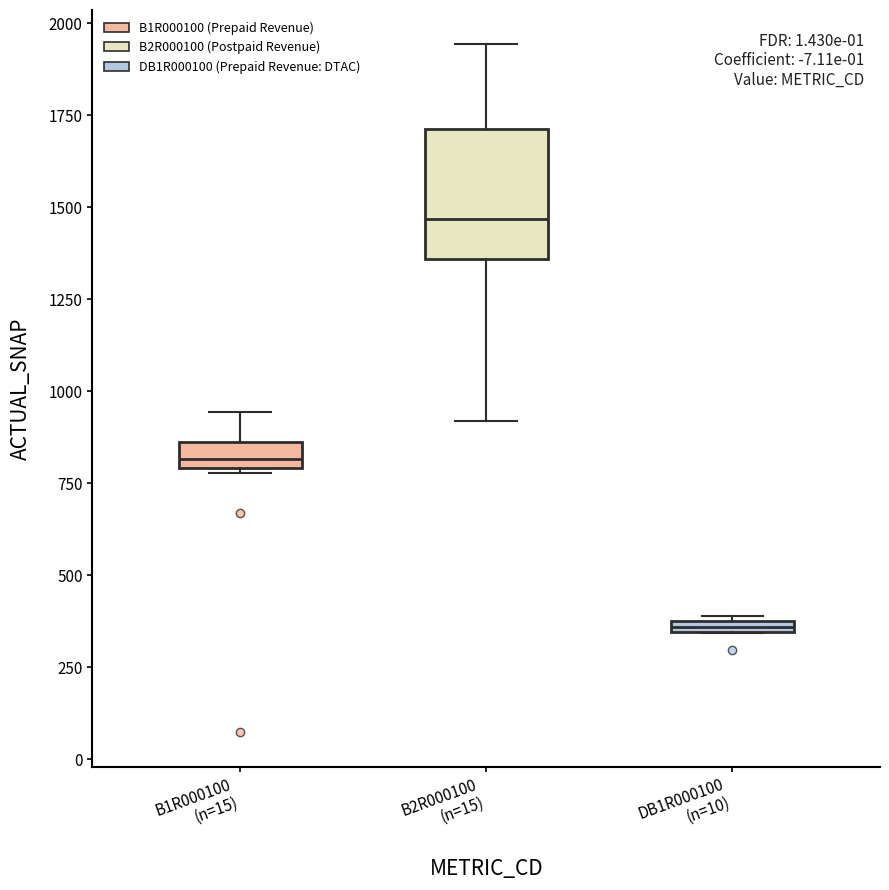

Where does the lower whisker of the box for B2R000100 (n=15) end on the y-axis? The values are not printed on the chart, so give them approximately, as read against the axis.

900